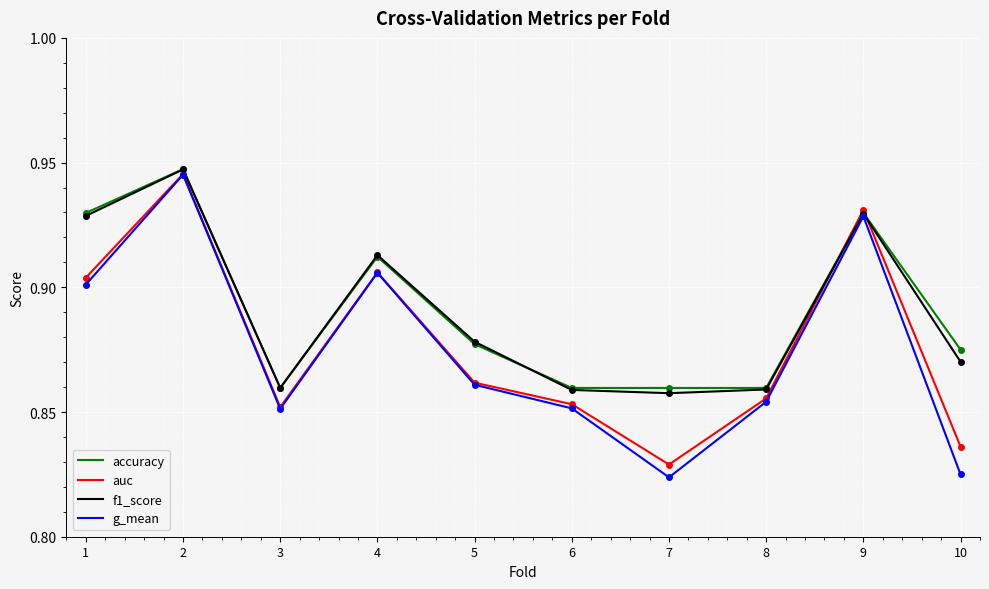

Which series has the largest range (max minus min)?

g_mean